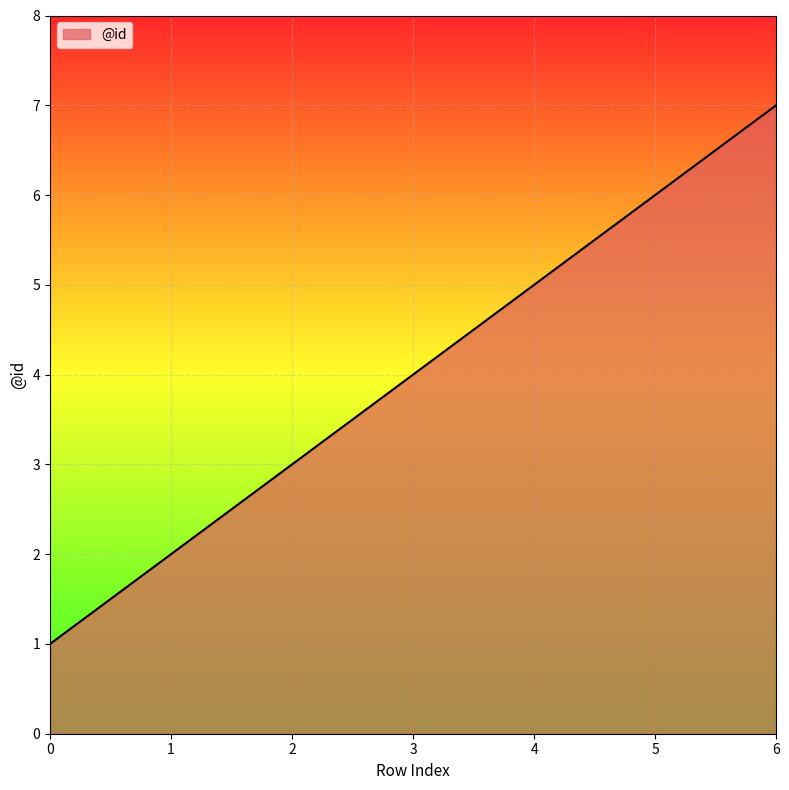

True or false: the data shows 4 at 1.

False